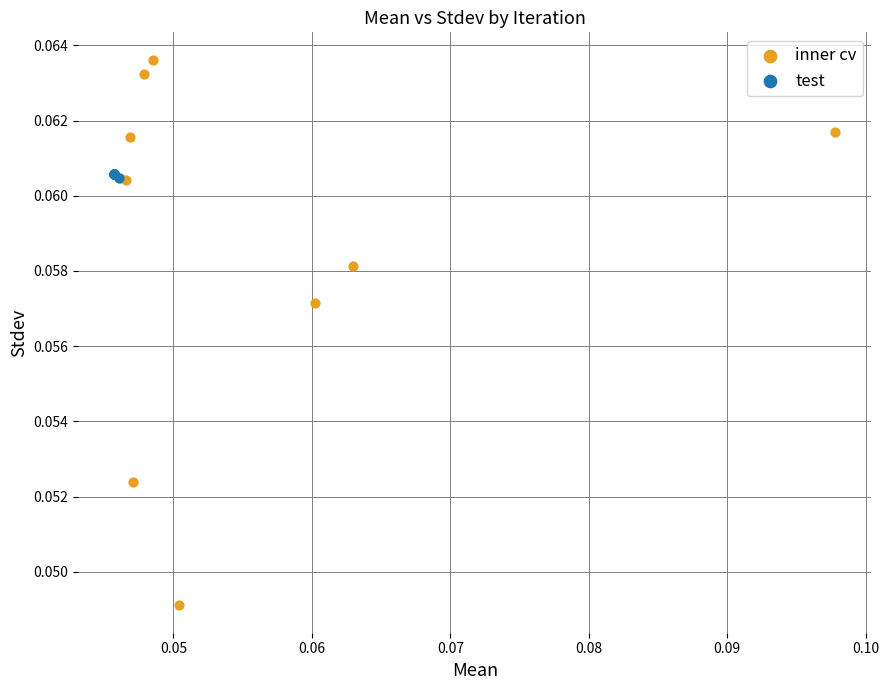

Which series has the largest Y range (max minus min)?

inner cv